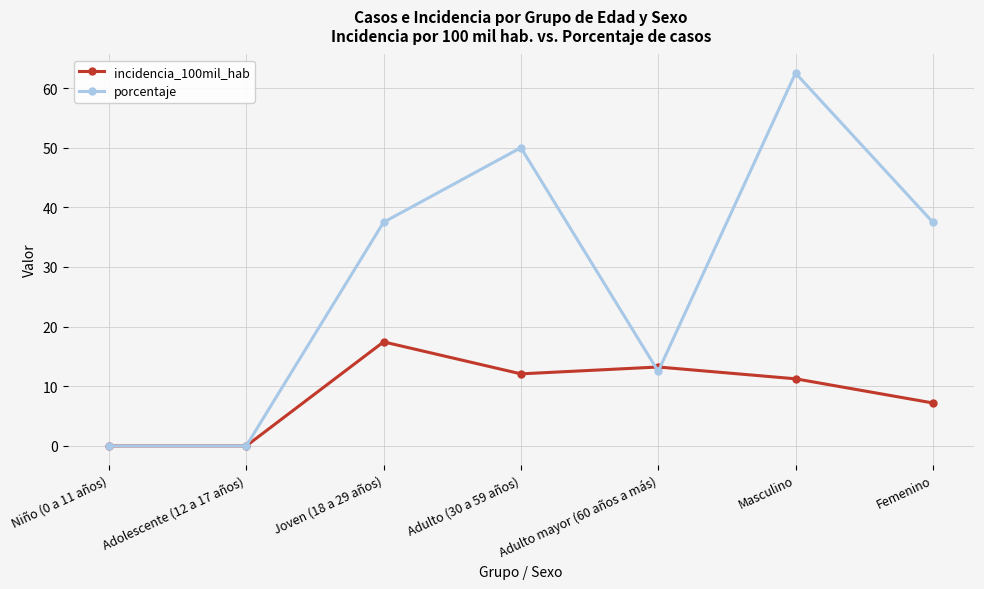

At Femenino, list the series in order from largest to smallest.

porcentaje, incidencia_100mil_hab